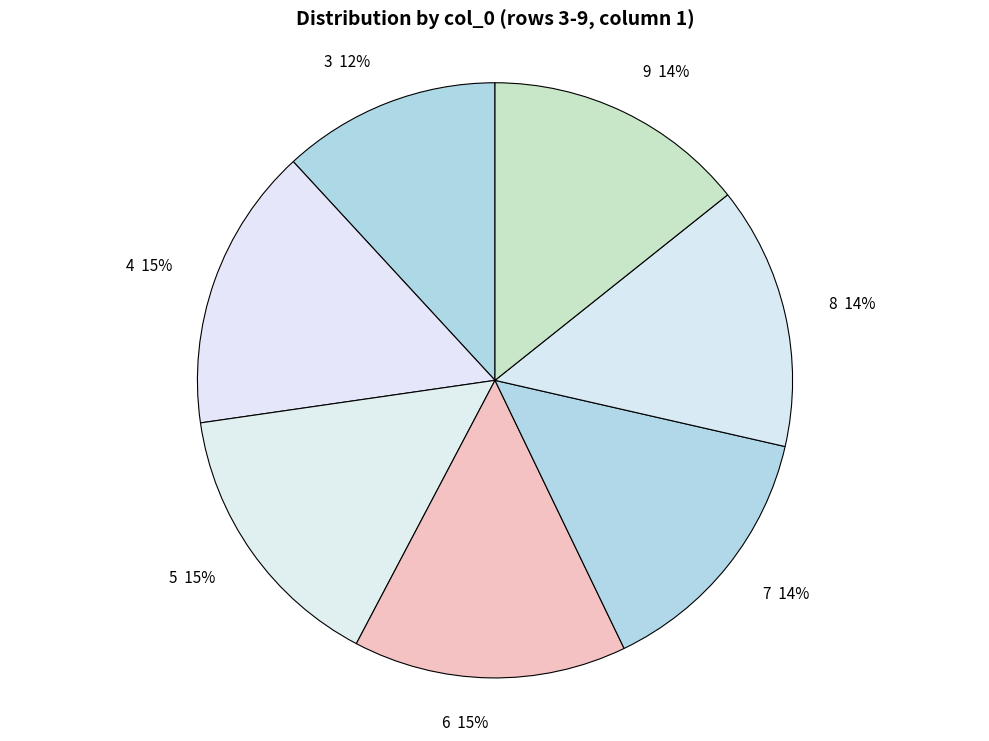

Which slice is the smallest?

3